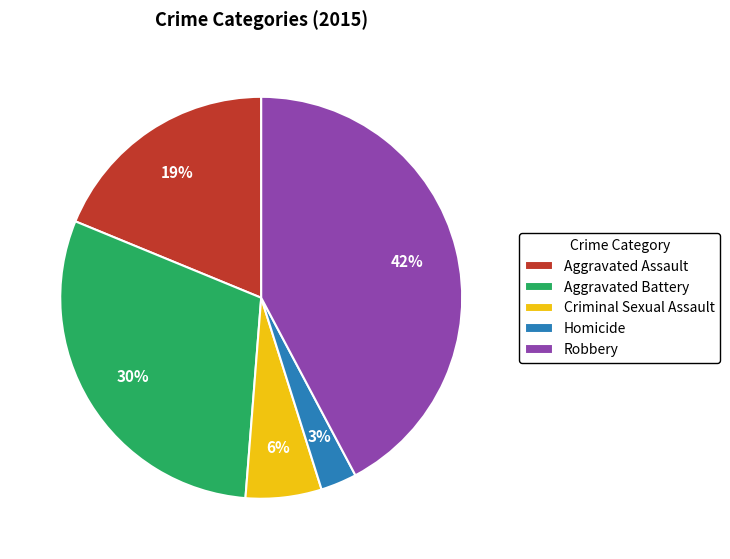

Which has a higher value, Aggravated Battery or Criminal Sexual Assault?

Aggravated Battery